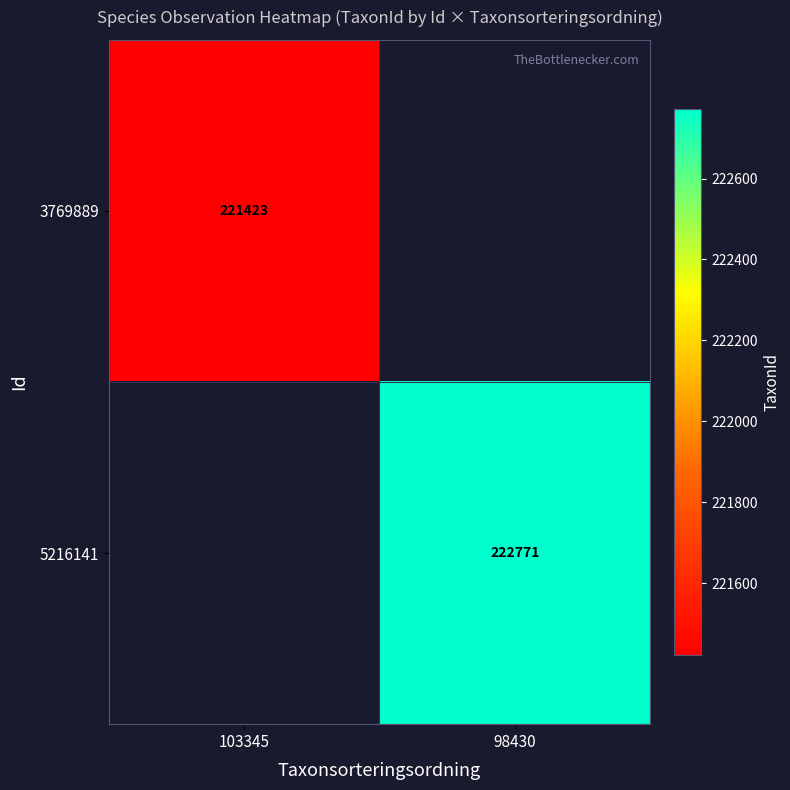

Is the value of 5216141 at 98430 greater than the value of 3769889 at 103345?

Yes